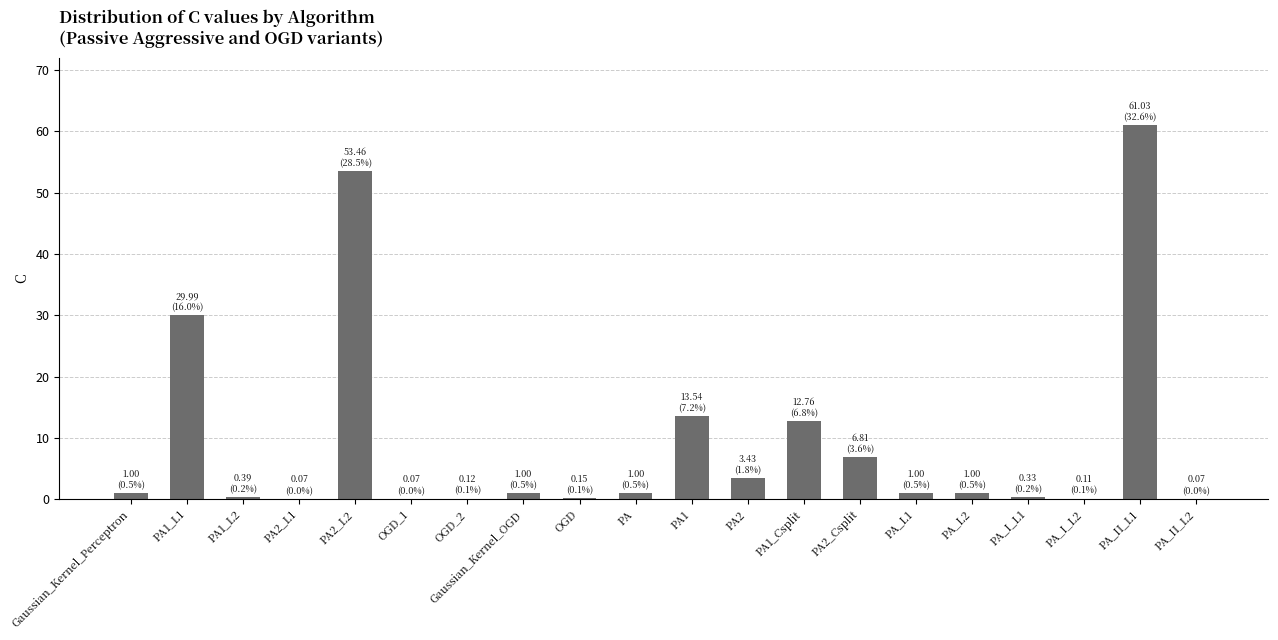

What is the approximate value at PA1_L2?

0.4